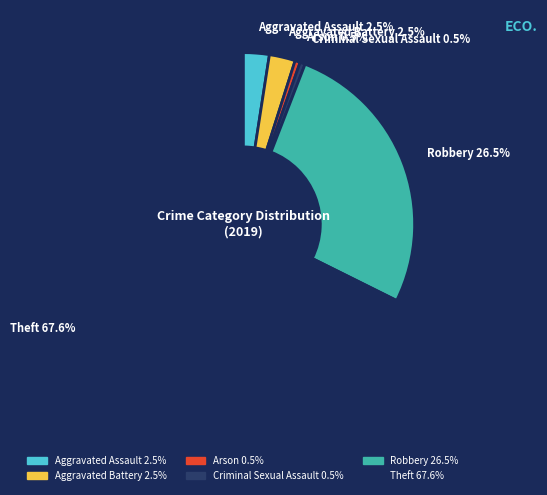

Between Theft 67.6% and Aggravated Battery 2.5%, which is larger?

Theft 67.6%